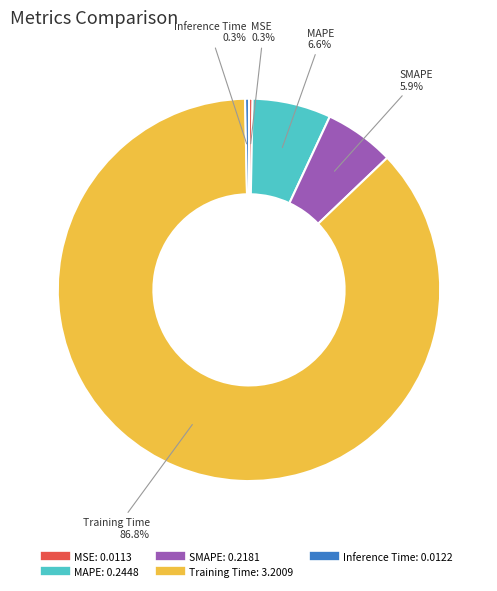

To the nearest percent, what is the difference between the MAPE and MSE slice percentages?

6%